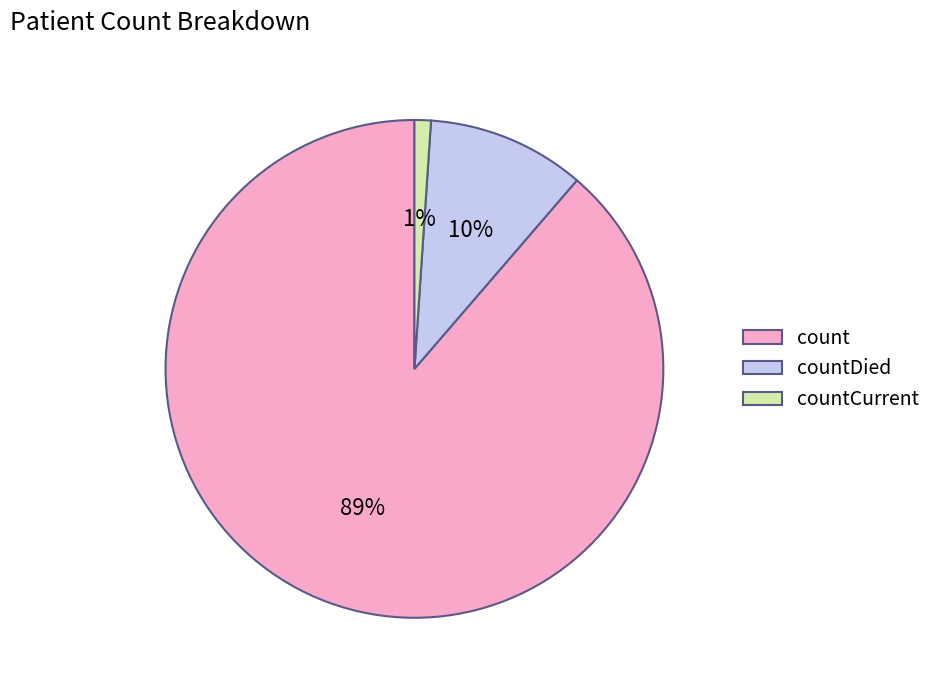

To the nearest percent, what is the average slice percentage?

33%